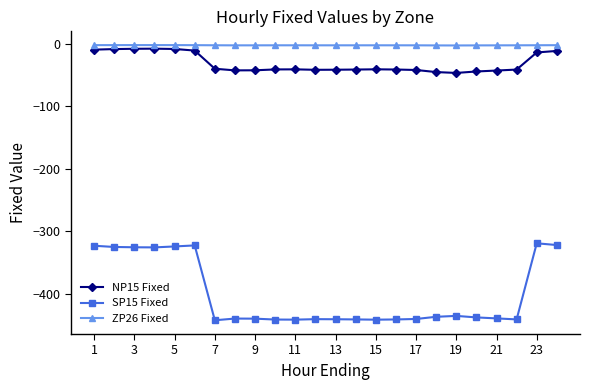

What is the value of the SP15 Fixed point at the 17th from the left?

-440.1